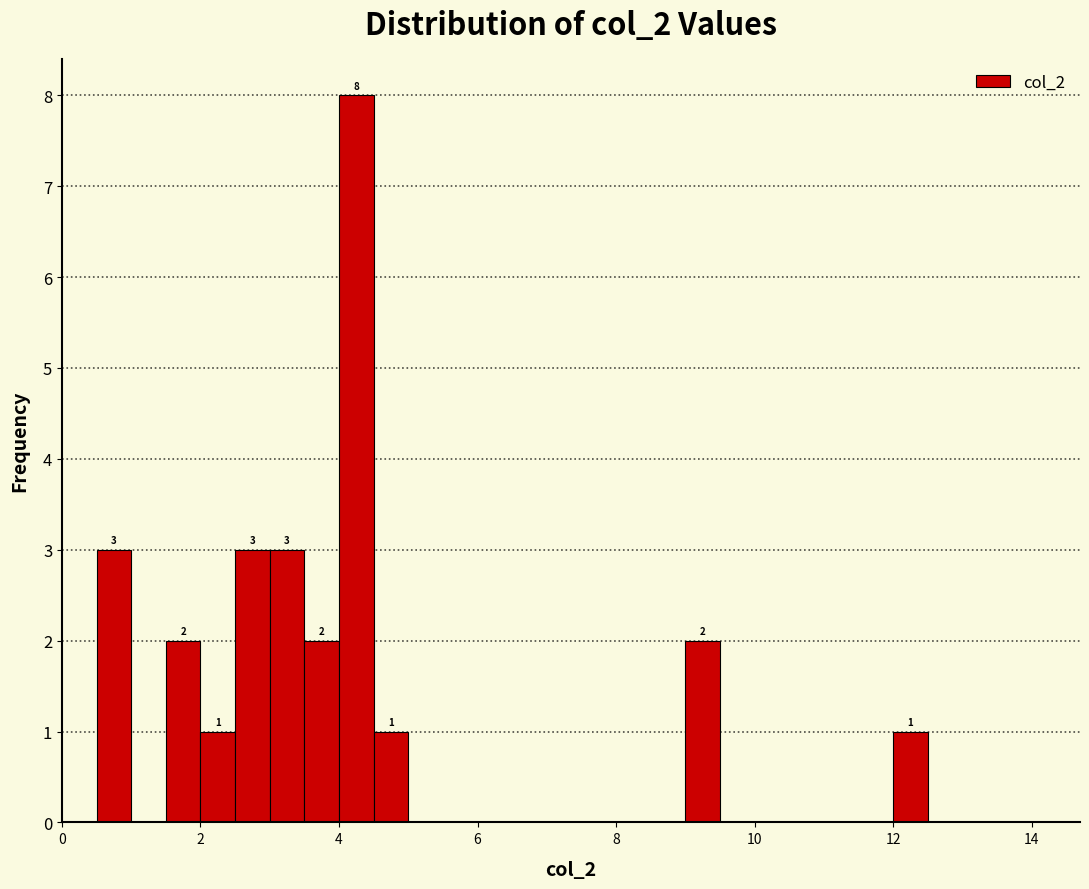

Read against the x-axis, roughly where is the centre of the tallest bar?

4.2